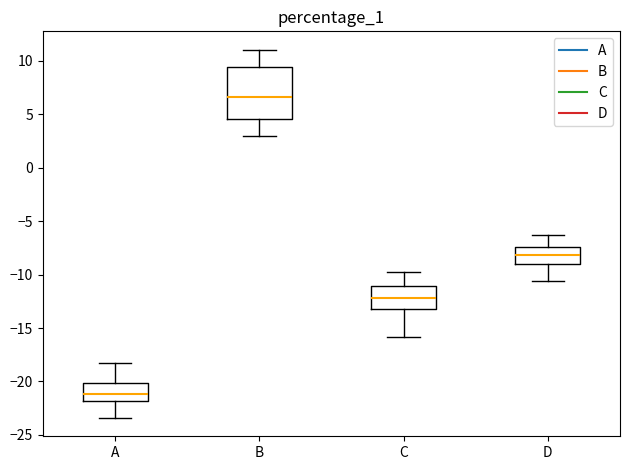

Which box is the tallest, from its lower edge to its upper edge?

B